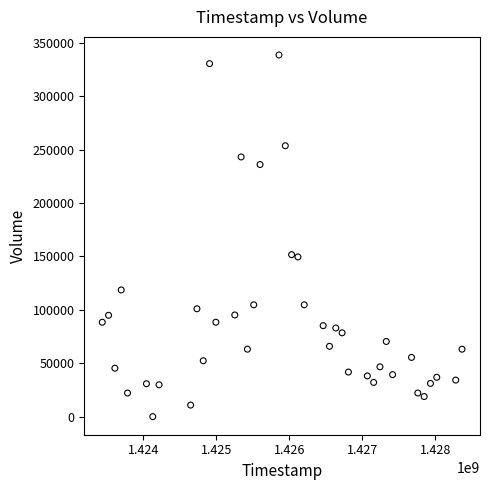

What is the range of Y values (max minus min)?

338300